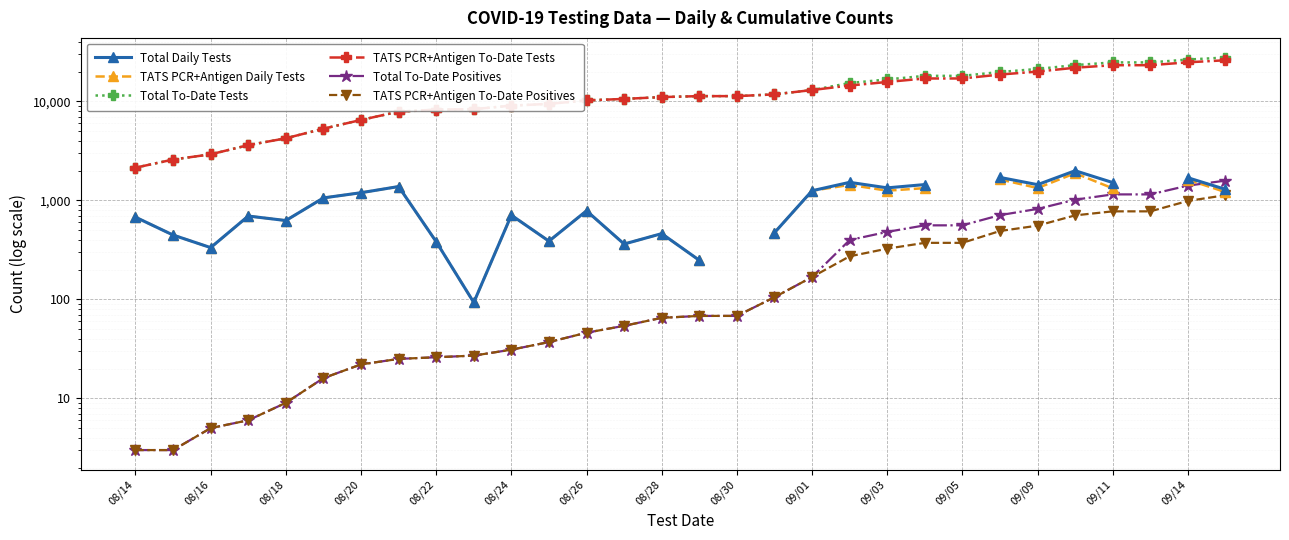

Which series has the largest total across all categories?

Total To-Date Tests